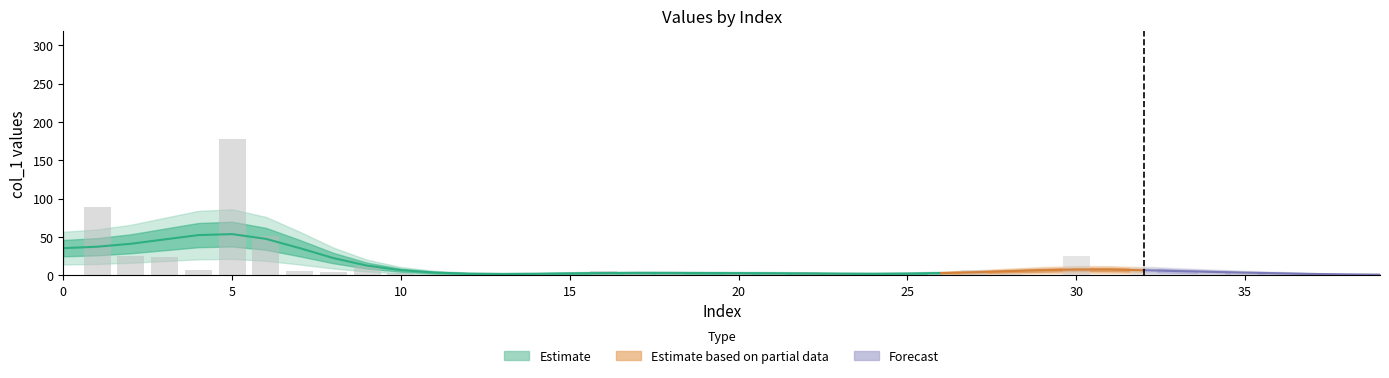

Reading left to right, extract all data points from this chart.

col_1: 0=0.0	1=89.0	2=24.9	3=23.9	4=7.0	5=177.3	6=51.0	7=6.0	8=4.8	9=11.9	10=3.0	11=0.0	12=0.9	13=0.0	14=3.0	15=0.9	16=6.0	17=4.0	18=4.0	19=0.0	20=5.1	21=2.0	22=4.9	23=1.9	24=0.0	25=1.0	26=2.1	27=7.0	28=2.0	29=1.0	30=24.8	31=1.0	32=11.0	33=1.0	34=4.9	35=6.0	36=2.0	37=1.0	38=0.1	39=1.0
col_3: 0=0.0	1=0.0	2=0.0	3=0.0	4=0.0	5=0.0	6=0.0	7=0.0	8=0.0	9=0.0	10=0.0	11=0.0	12=0.0	13=0.0	14=0.0	15=0.0	16=0.0	17=0.0	18=0.0	19=0.0	20=0.0	21=0.0	22=0.0	23=0.0	24=0.0	25=0.0	26=0.0	27=0.0	28=0.0	29=0.0	30=0.0	31=0.0	32=0.0	33=0.0	34=0.0	35=0.0	36=0.0	37=0.0	38=0.0	39=0.0
col_4: 0=0.0	1=0.0	2=0.0	3=0.0	4=0.0	5=0.0	6=0.0	7=0.0	8=0.0	9=0.0	10=0.0	11=0.0	12=0.0	13=0.0	14=0.0	15=0.0	16=0.0	17=0.0	18=0.0	19=0.0	20=0.0	21=0.0	22=0.0	23=0.0	24=0.0	25=0.0	26=0.0	27=0.0	28=0.0	29=0.0	30=0.0	31=0.0	32=0.0	33=0.0	34=0.0	35=0.0	36=0.0	37=0.0	38=0.0	39=0.0